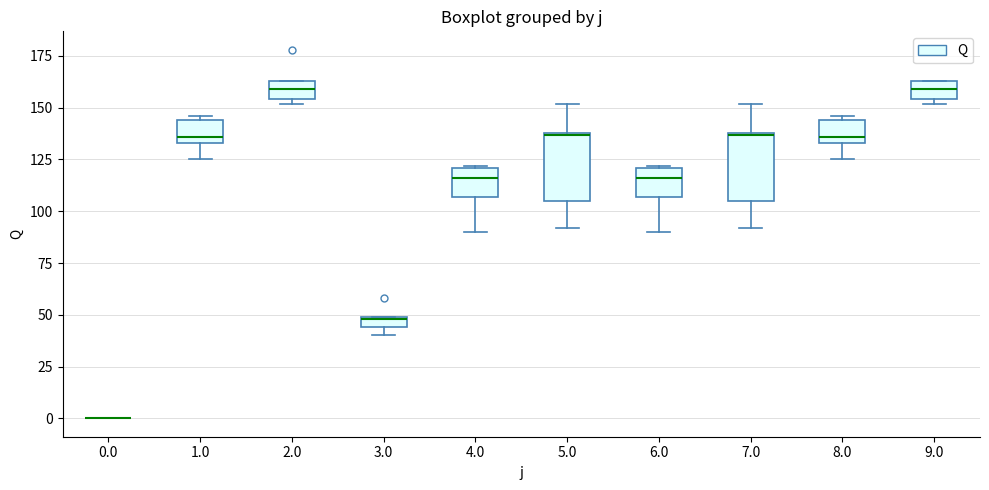

Where is the upper edge of the box at x = 3.0 on the y-axis? The values are not printed on the chart, so give them approximately, as read against the axis.

50